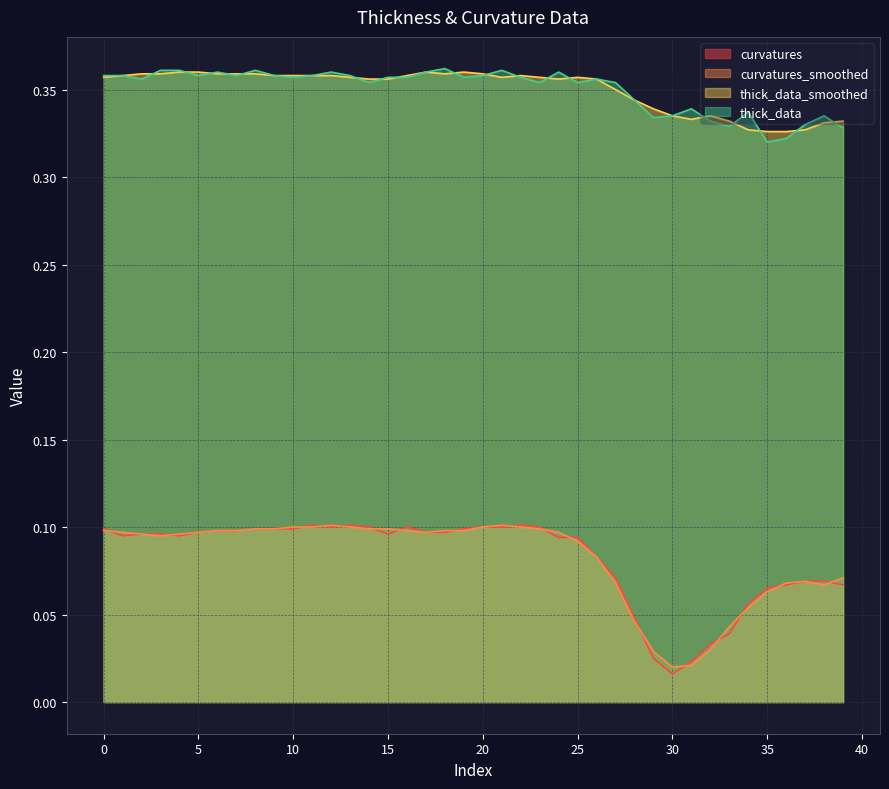

True or false: thick_data and curvatures_smoothed cross at least once.

False